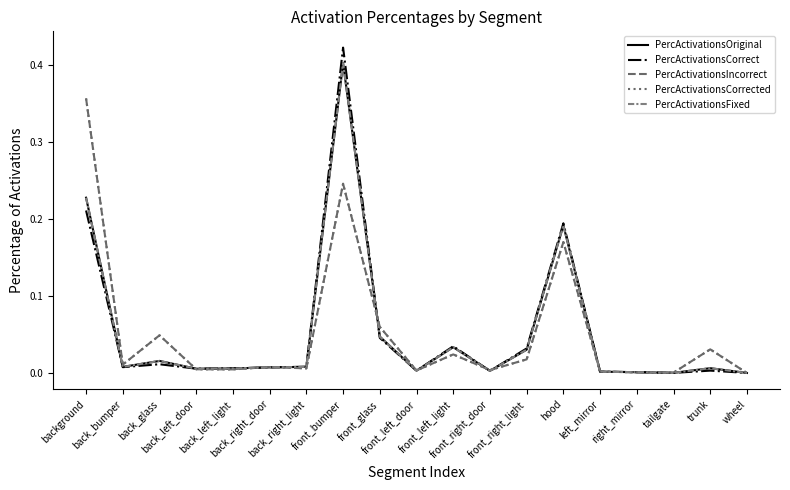

The PercActivationsFixed series shows 0.0 at front_left_light. True or false?

True